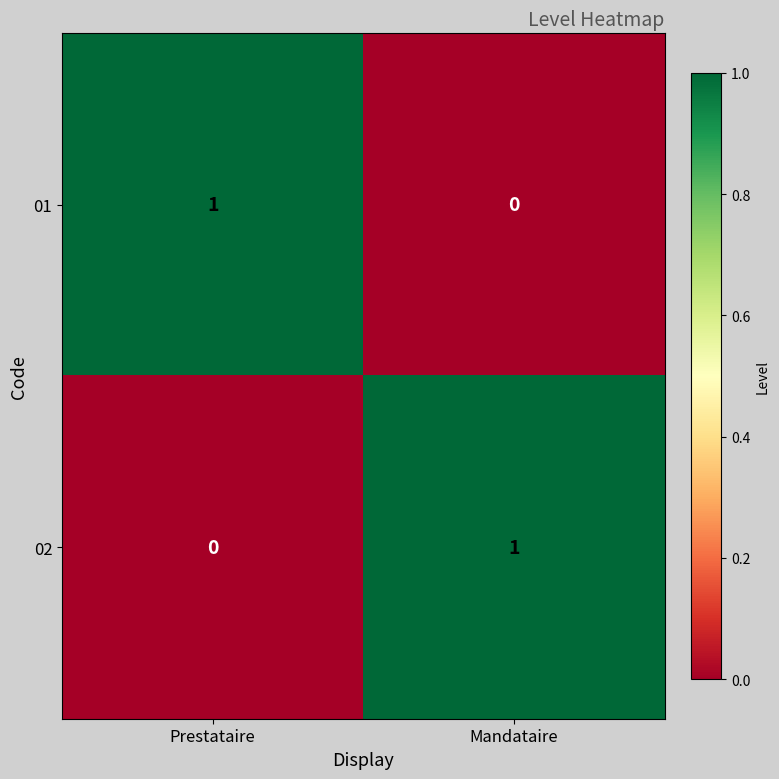

Which category has the lowest value in the 01 series?

Mandataire